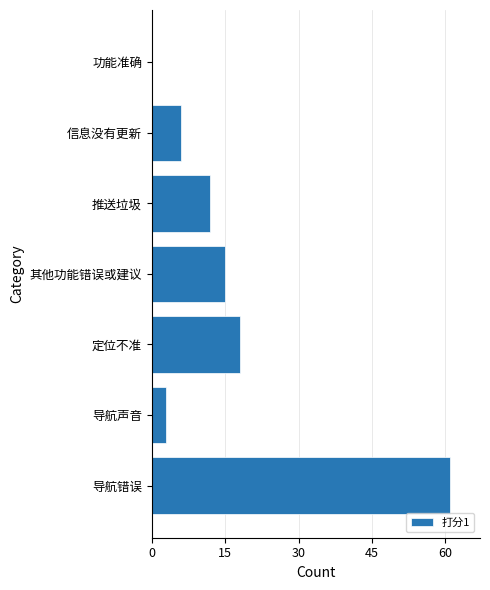

What is the change in value from 导航声音 to 其他功能错误或建议?

+12